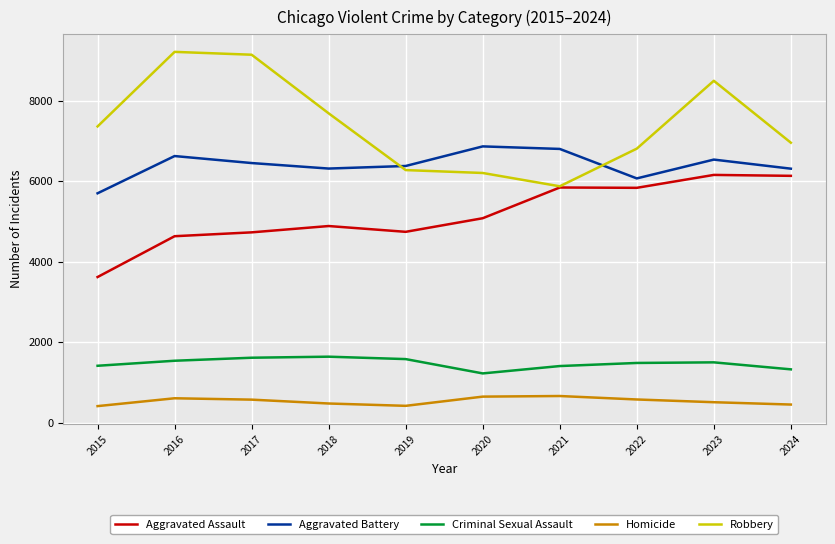

Which category has the lowest value in the Aggravated Assault series?

2015